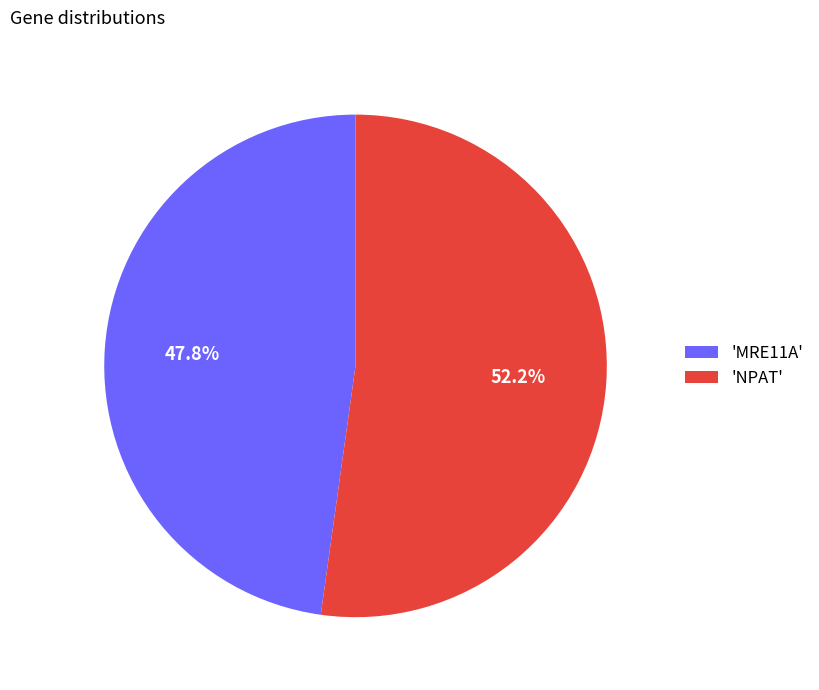

How many slices are in this pie chart?

2